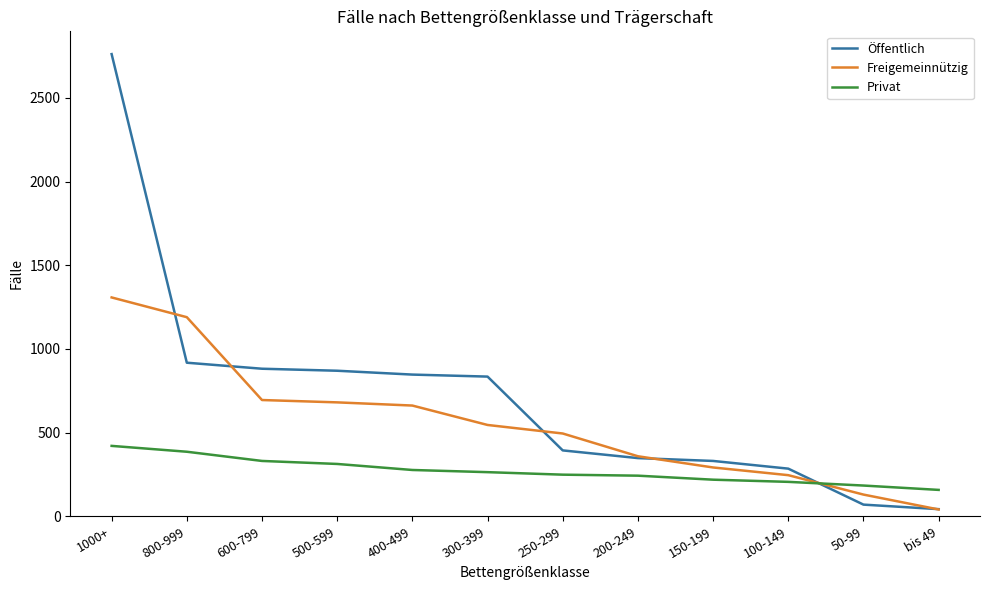

At how many categories does at least one series exceed 2671?

1